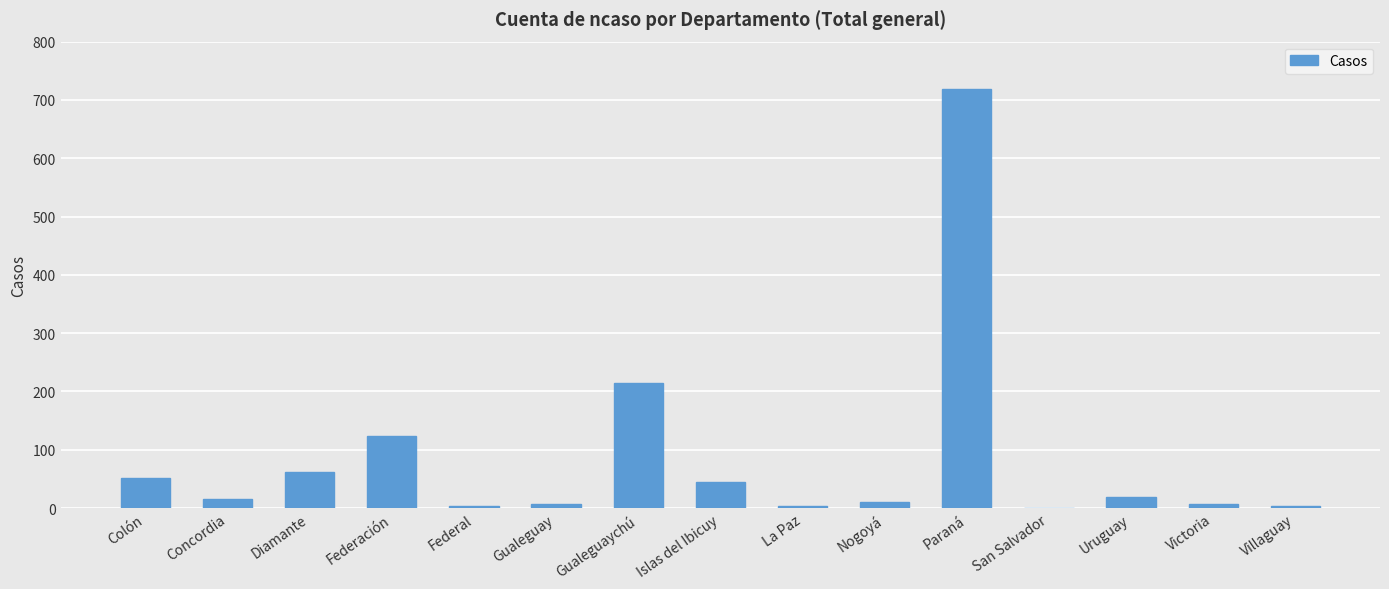

What is the sum of all values?

1283